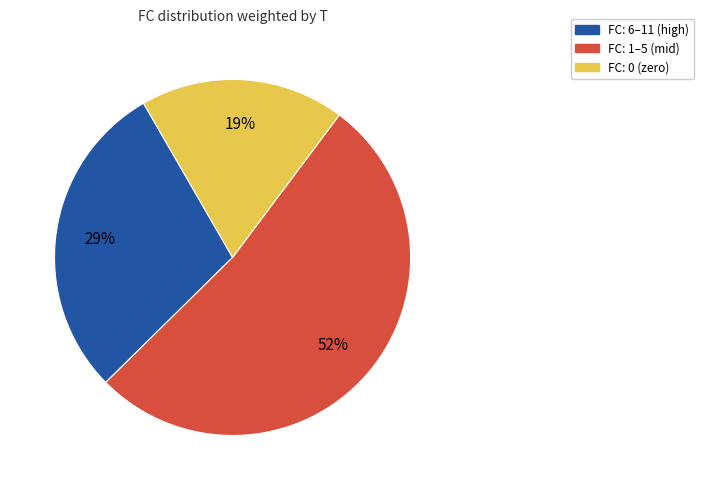

To the nearest percent, what is the average slice percentage?

33%